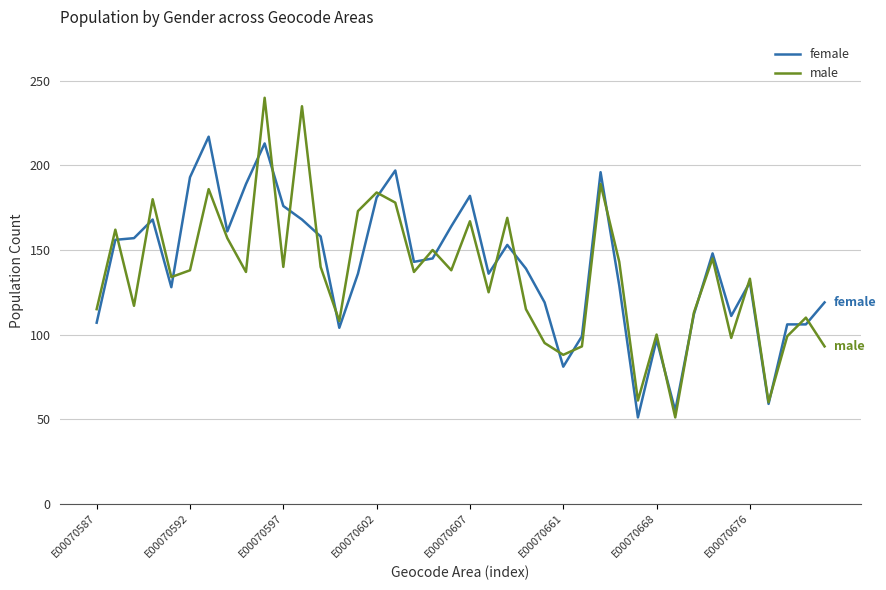

What is the greatest value displayed?

240